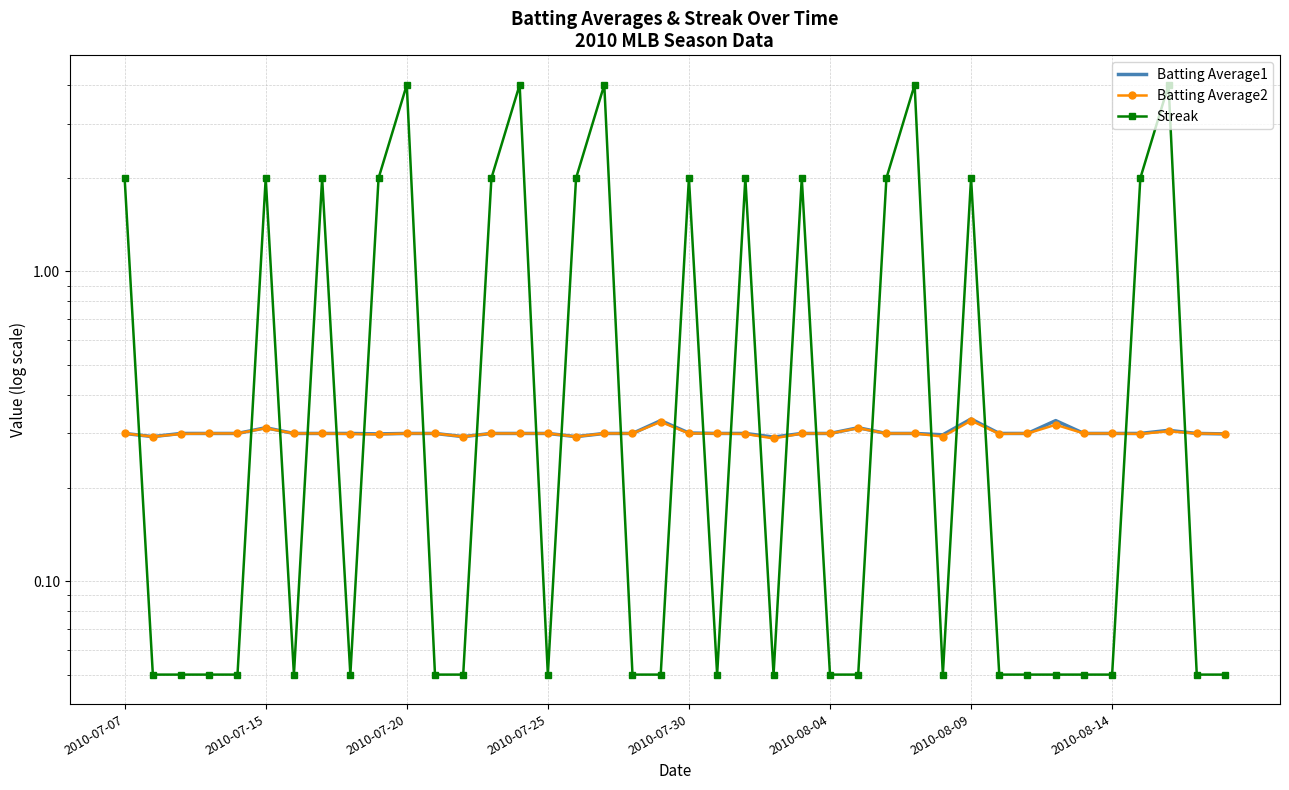

What is the average value of the Batting Average2 series?

0.3